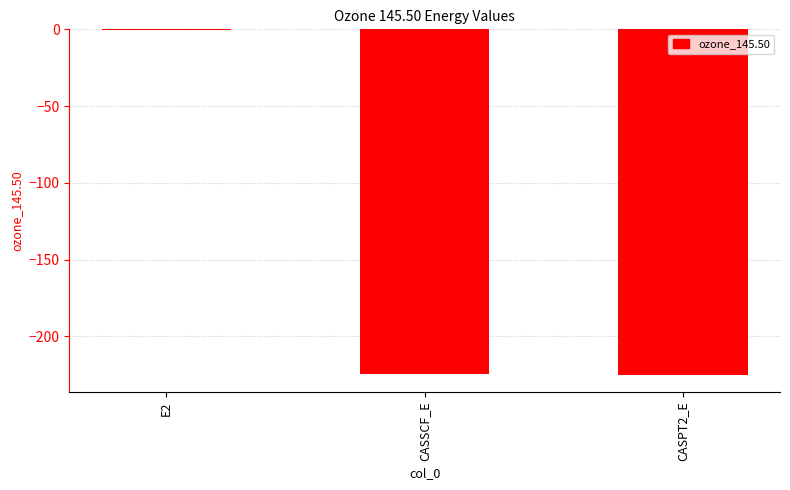

What is the approximate value at CASPT2_E?

-225.1